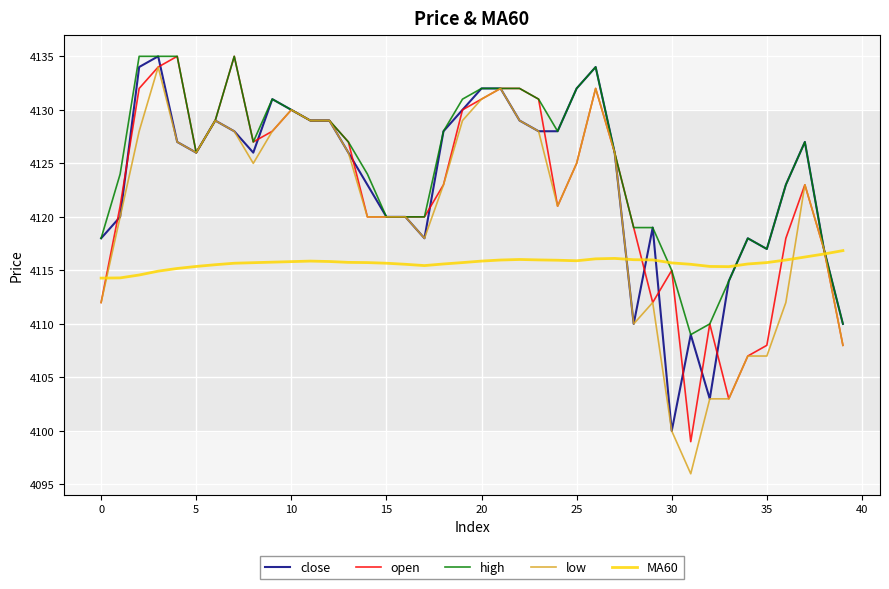

Count the number of data series in this chart.

5